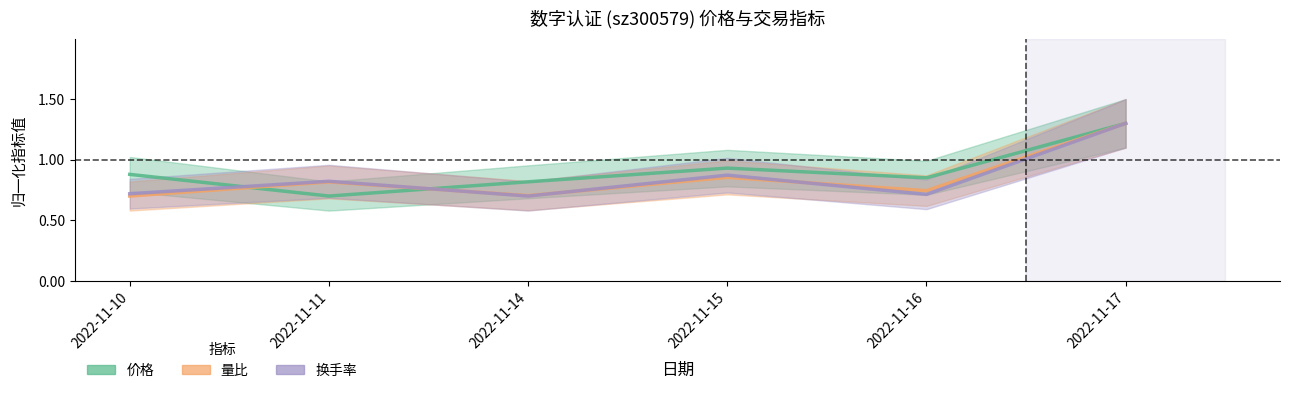

What is the value of the 价格 point at the 5th from the left?

0.9